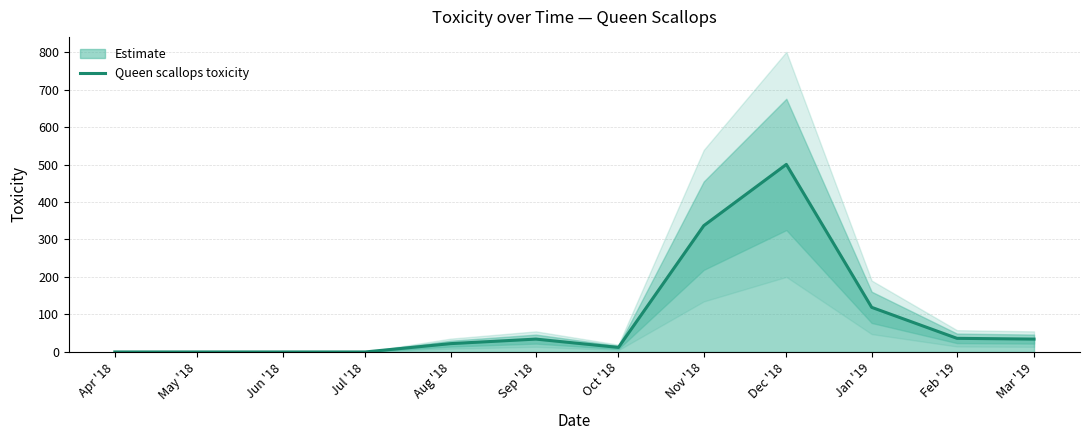

Where is Queen scallops toxicity nearest to the value 250?

Nov '18